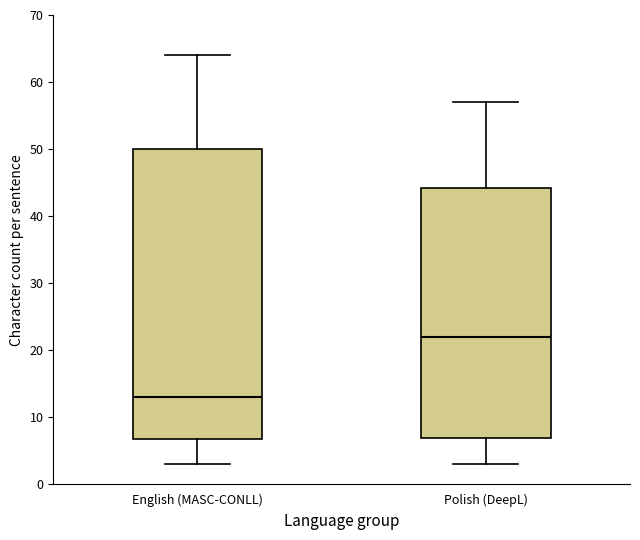

Reading left to right, transcribe this box plot: for each box, give where its median line is, the range the box spans, and where its two whiskers end, as read against the y-axis. The values are not printed on the chart, so give them approximately, as read against the axis.

English (MASC-CONLL): median 13, box 7 to 50, whiskers 3 to 64
Polish (DeepL): median 22, box 7 to 44, whiskers 3 to 57